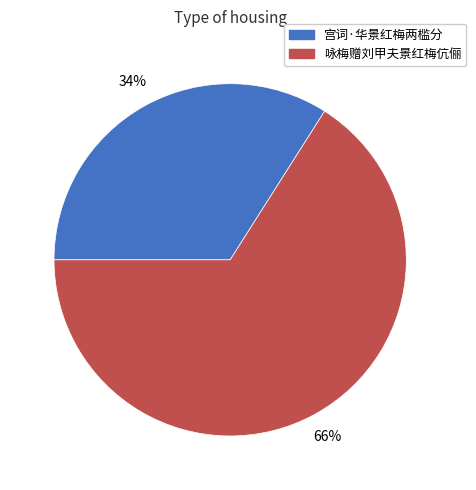

Is there a majority slice in this chart?

Yes